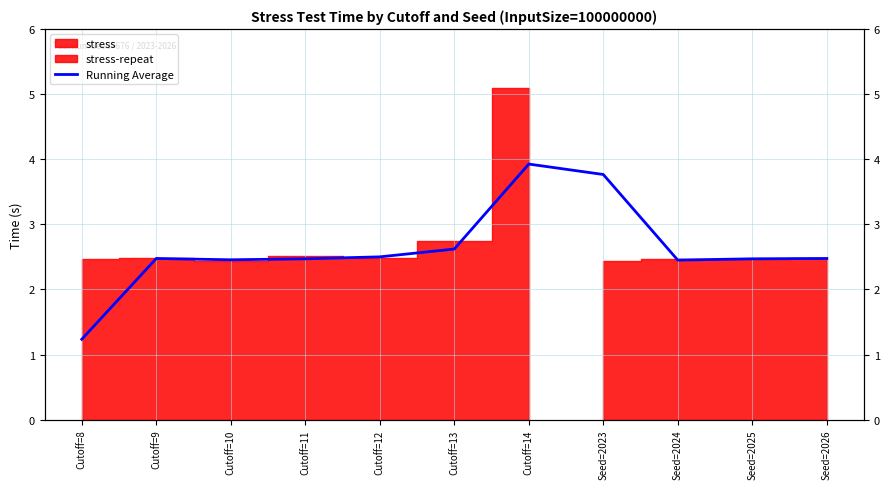

List the labels in order of value, largest first.

Cutoff=14, Seed=2023, Cutoff=13, Cutoff=12, Cutoff=9, Seed=2026, Seed=2025, Cutoff=11, Cutoff=10, Seed=2024, Cutoff=8